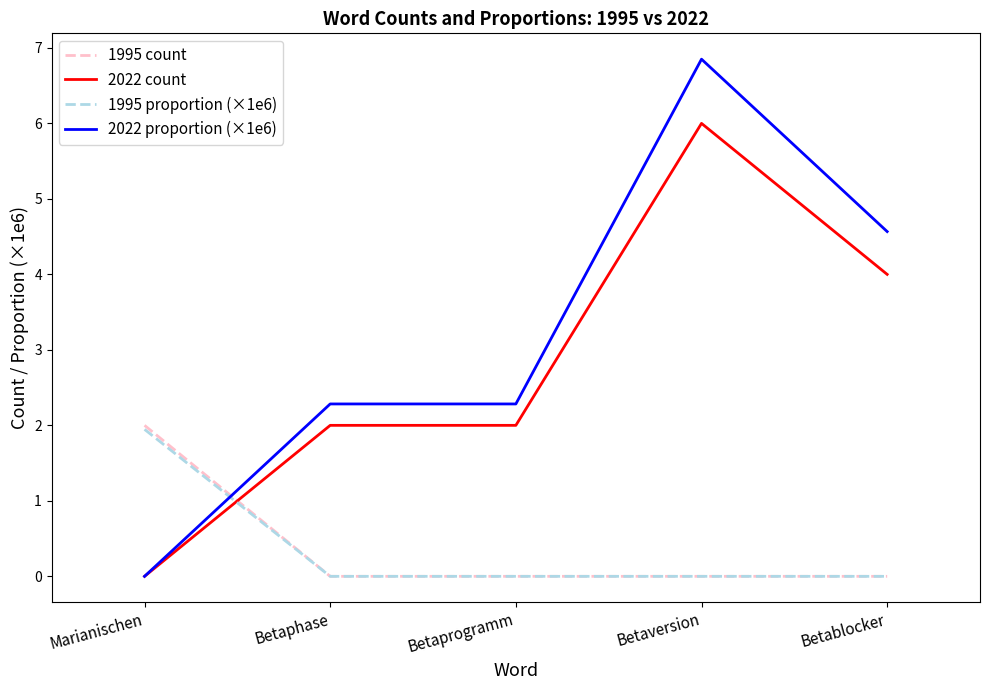

True or false: 1995 proportion (×1e6) and 2022 proportion (×1e6) intersect in this chart.

True